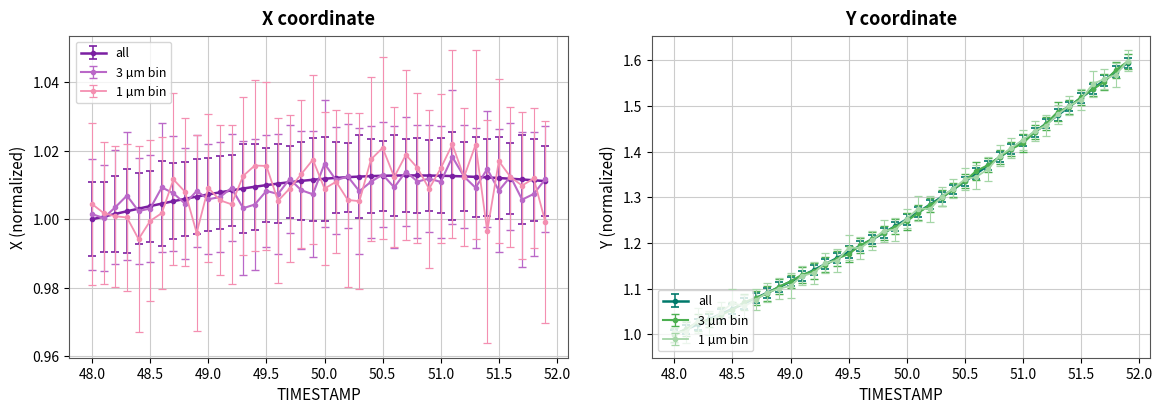

How many data points does each series have?

40